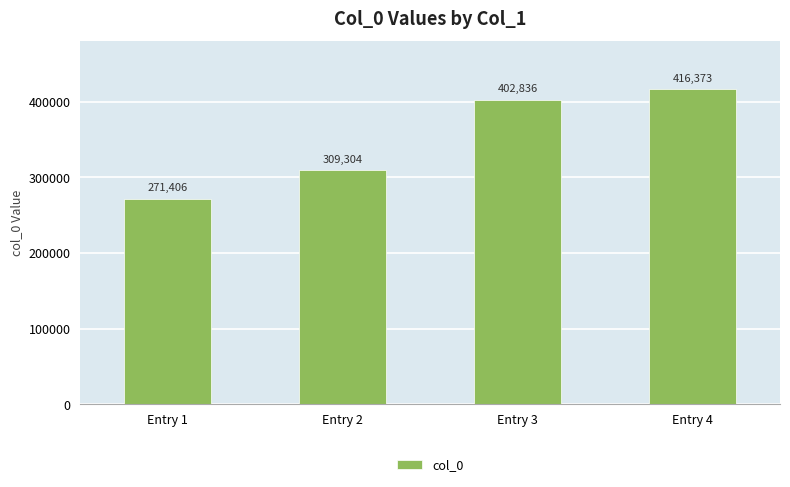

List the labels in order of value, smallest first.

Entry 1, Entry 2, Entry 3, Entry 4